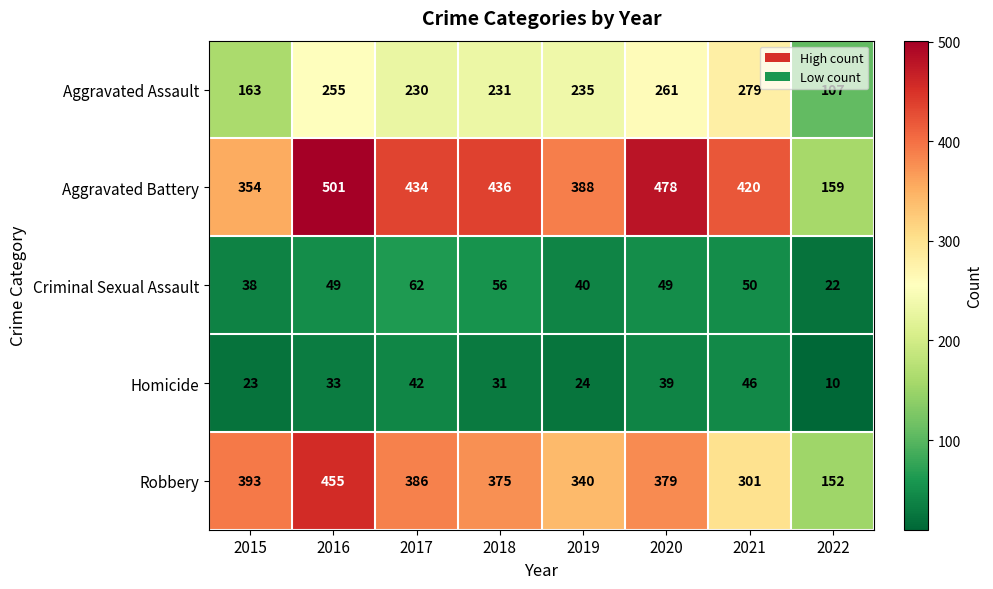

What is the highest value of the Aggravated Battery series?

501